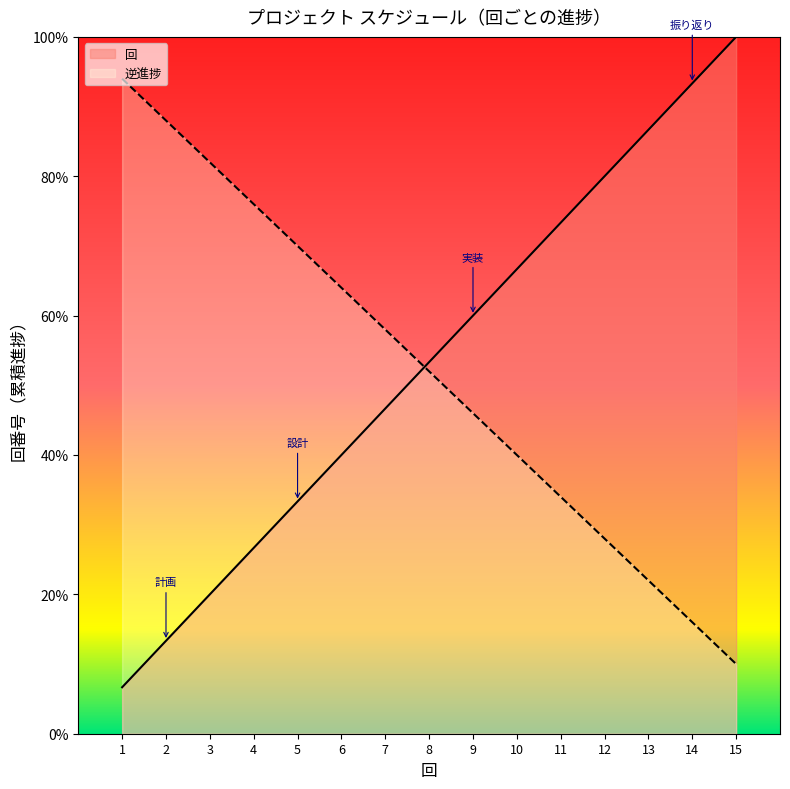

Approximately how many times larger is the value at 14 compared to 4?

3.5